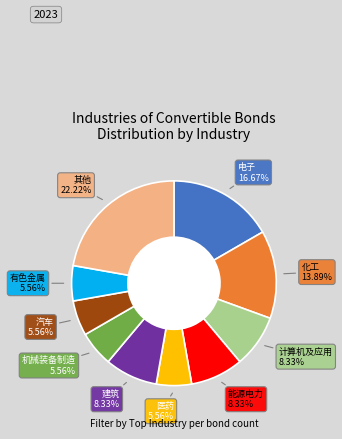

How many segments does this pie chart have?

10